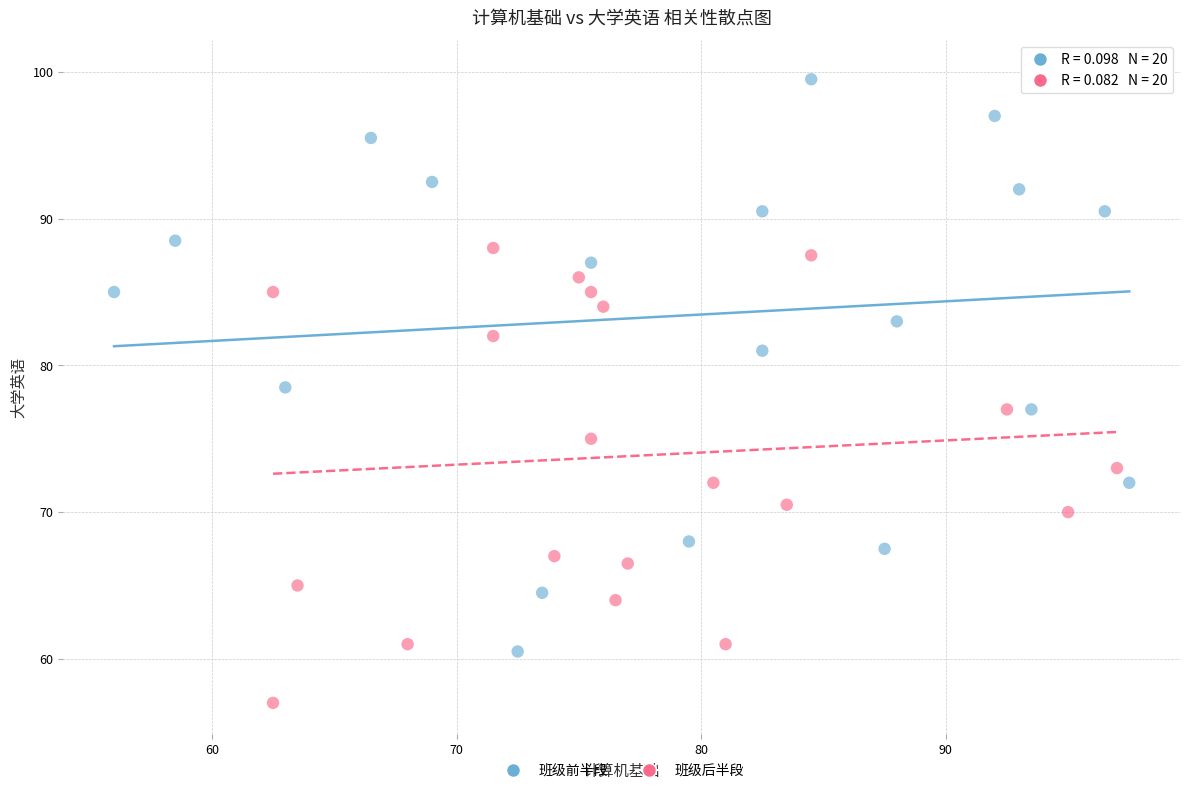

Which series has the widest spread of Y values?

班级前半段